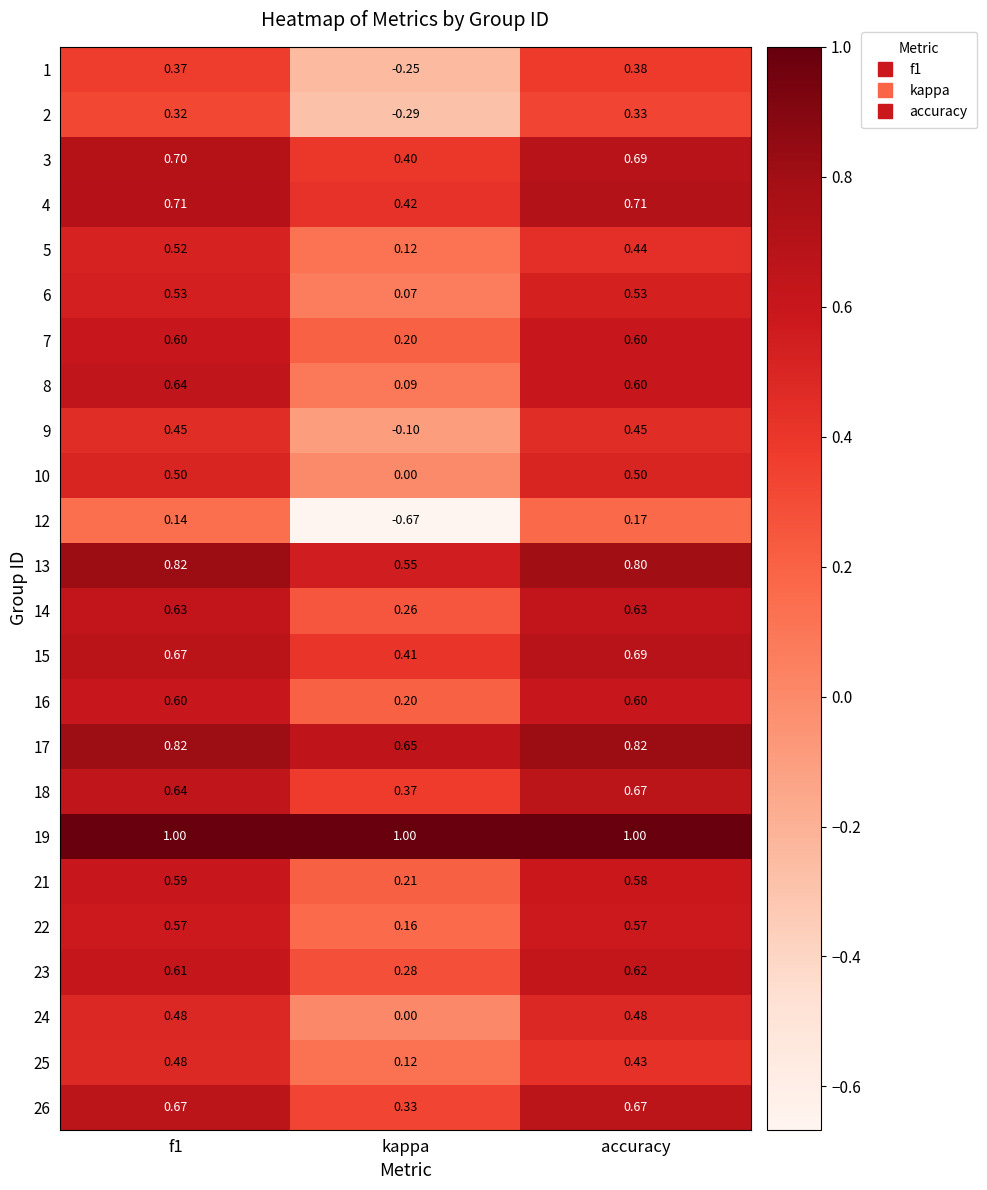

At which label does 2 reach its peak?

accuracy